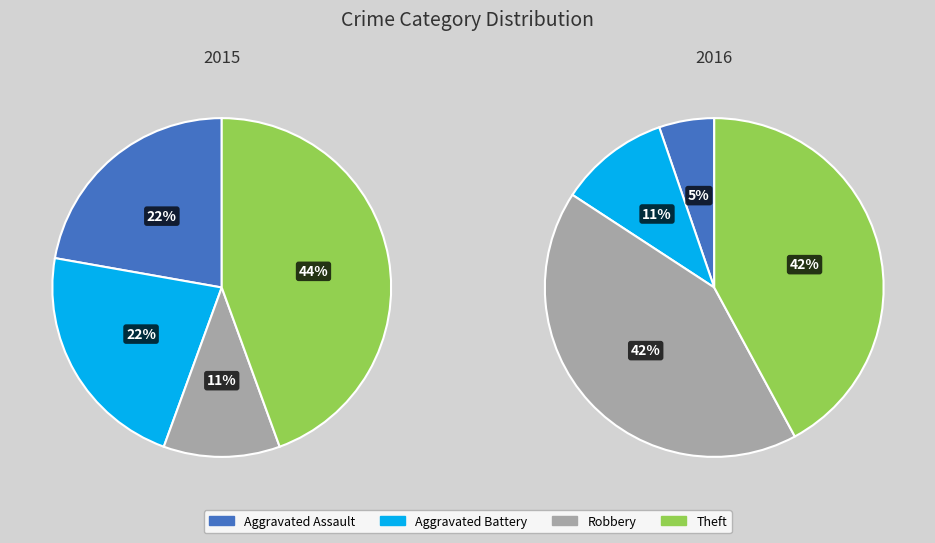

Is it true that Aggravated Assault is 22% of the pie?

True